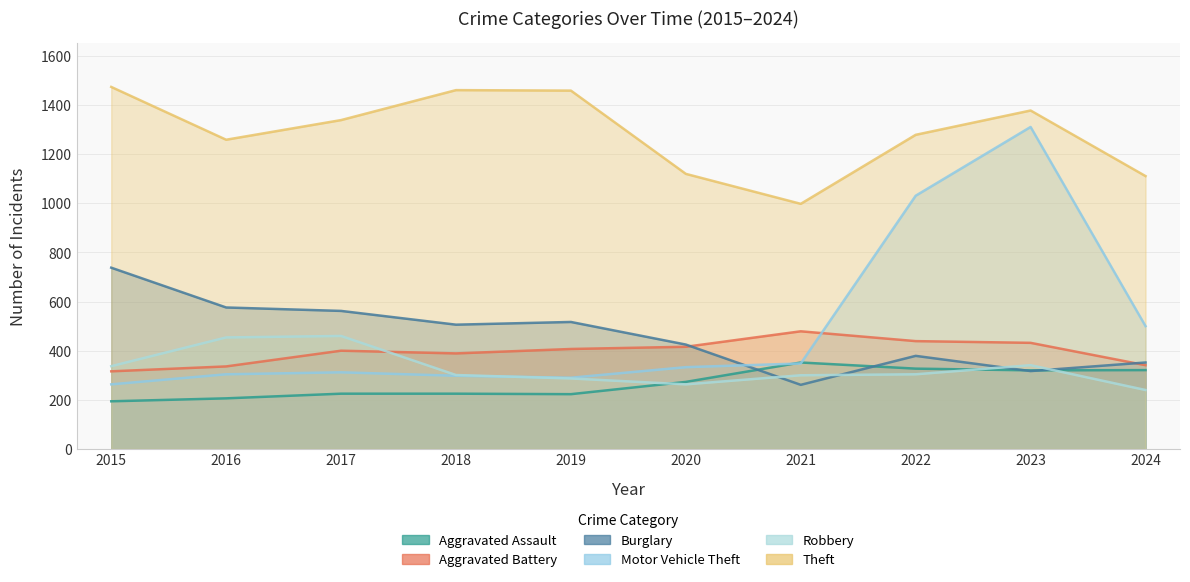

Is the value of Robbery at 2022 greater than the value of Theft at 2019?

No